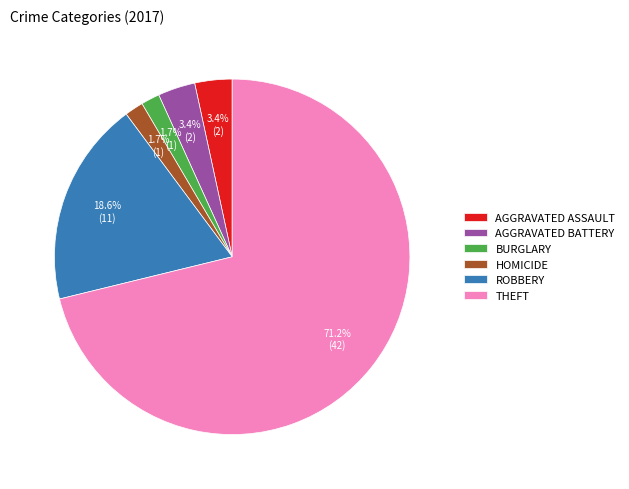

What percentage is NOT represented by AGGRAVATED BATTERY?

96.6%